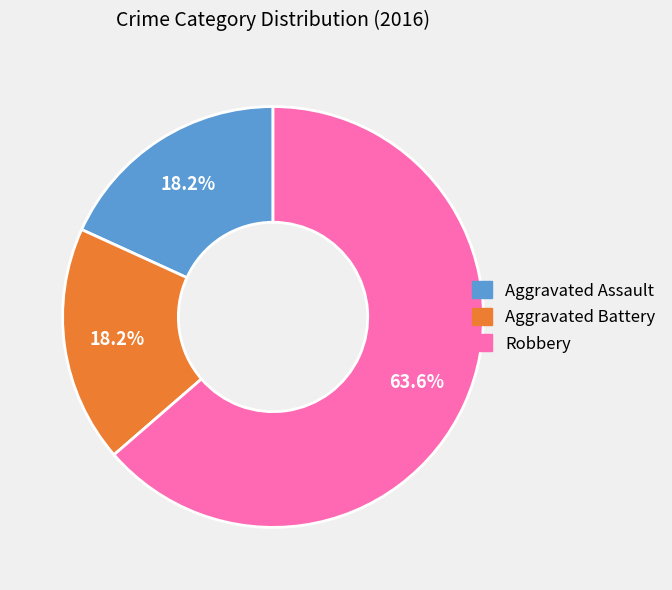

To the nearest percent, what is the combined percentage of Aggravated Assault and Robbery?

82%